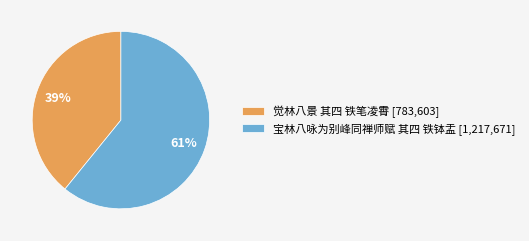

To the nearest percent, what percentage of the pie is 觉林八景 其四 铁笔凌霄?

39%